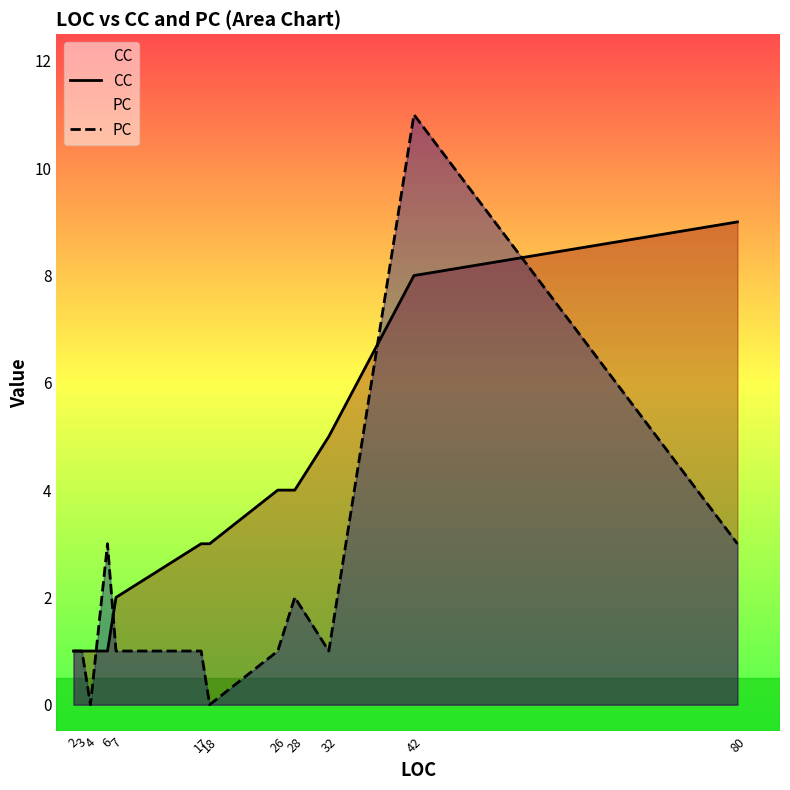

Which series ends up on top after the final intersection of CC and PC?

CC